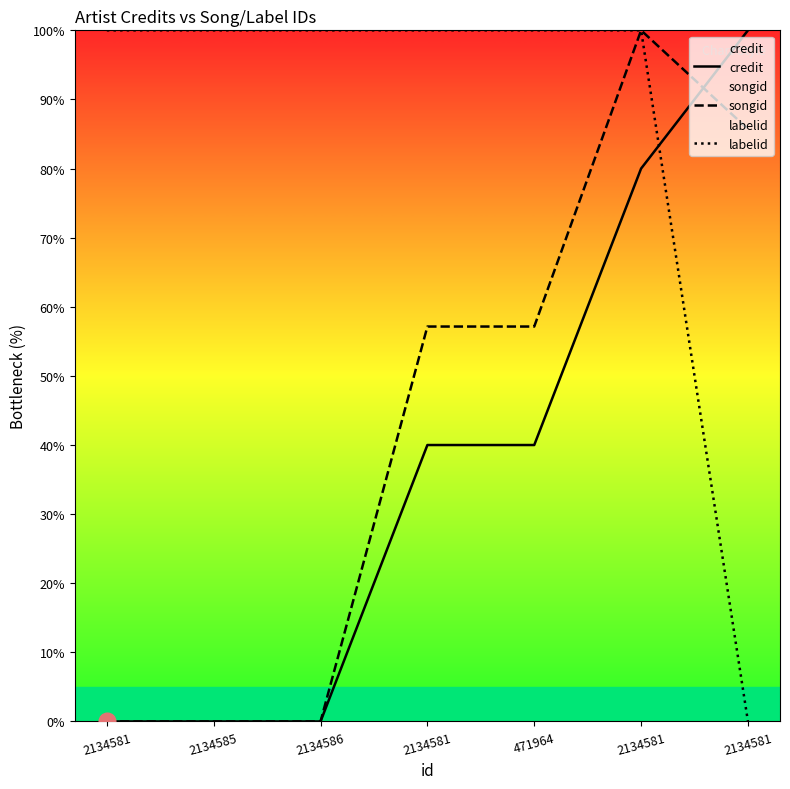

What is the spread (max minus min) of values at 2134581?

100.0